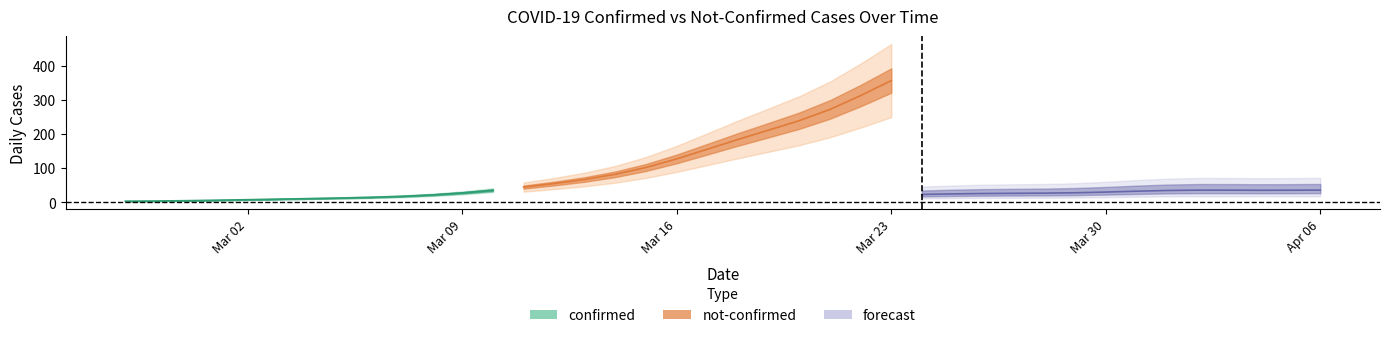

What is the label of the 12th point from the right?

2020-03-26